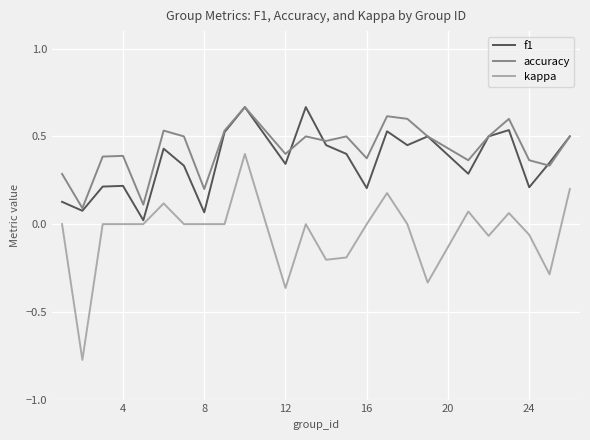

Which series has the largest range (max minus min)?

kappa